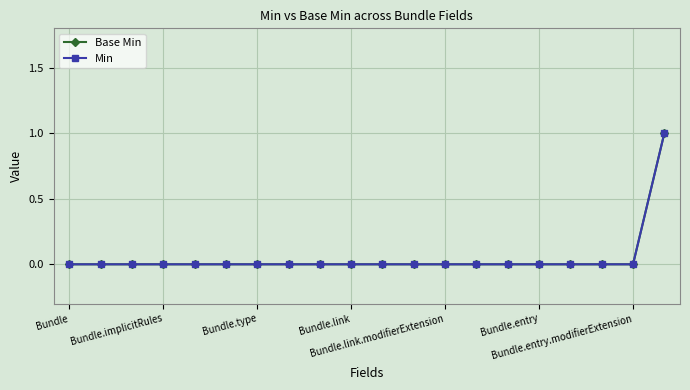

Which category has the highest value in the Min series?

19